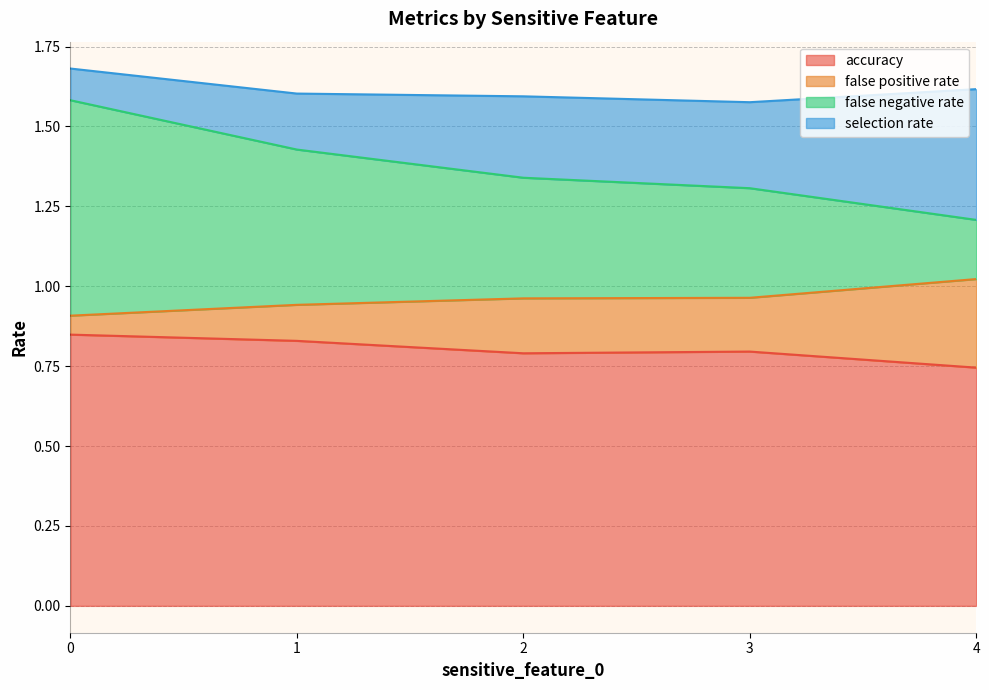

Count the number of categories in the chart.

5